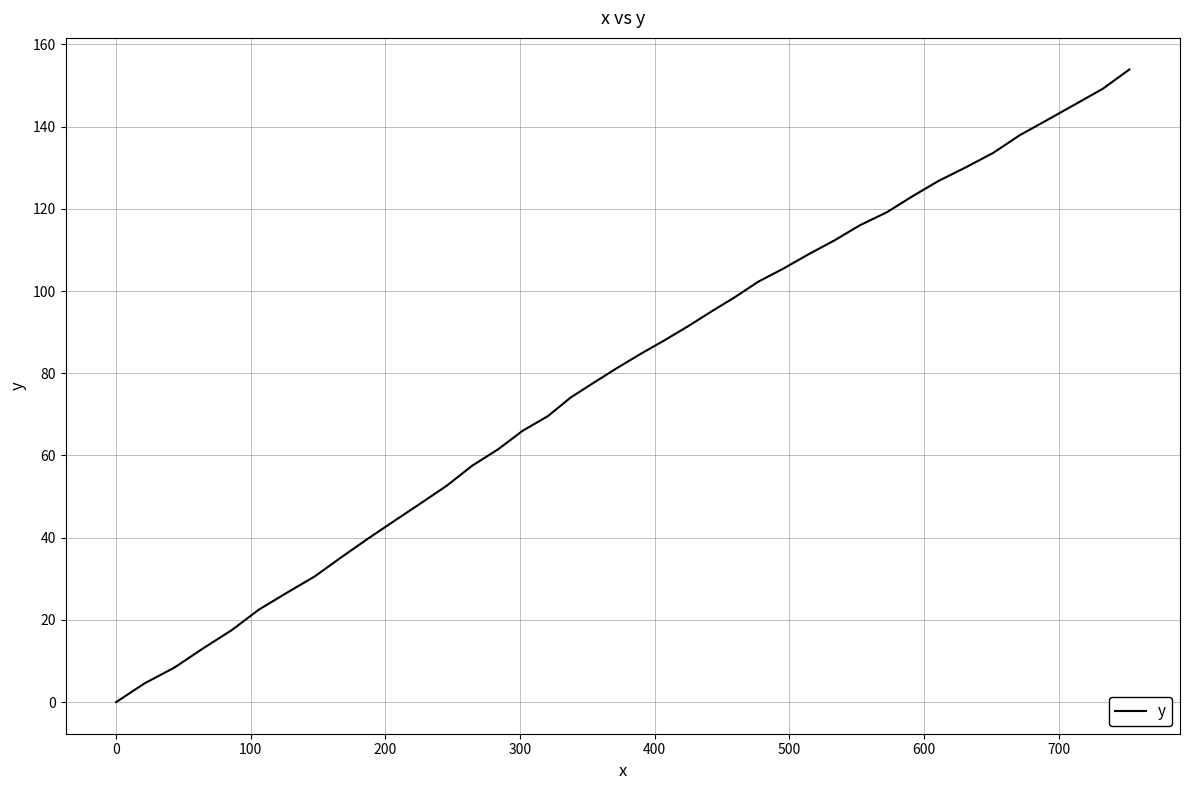

What is the difference between the maximum and minimum values?

153.9